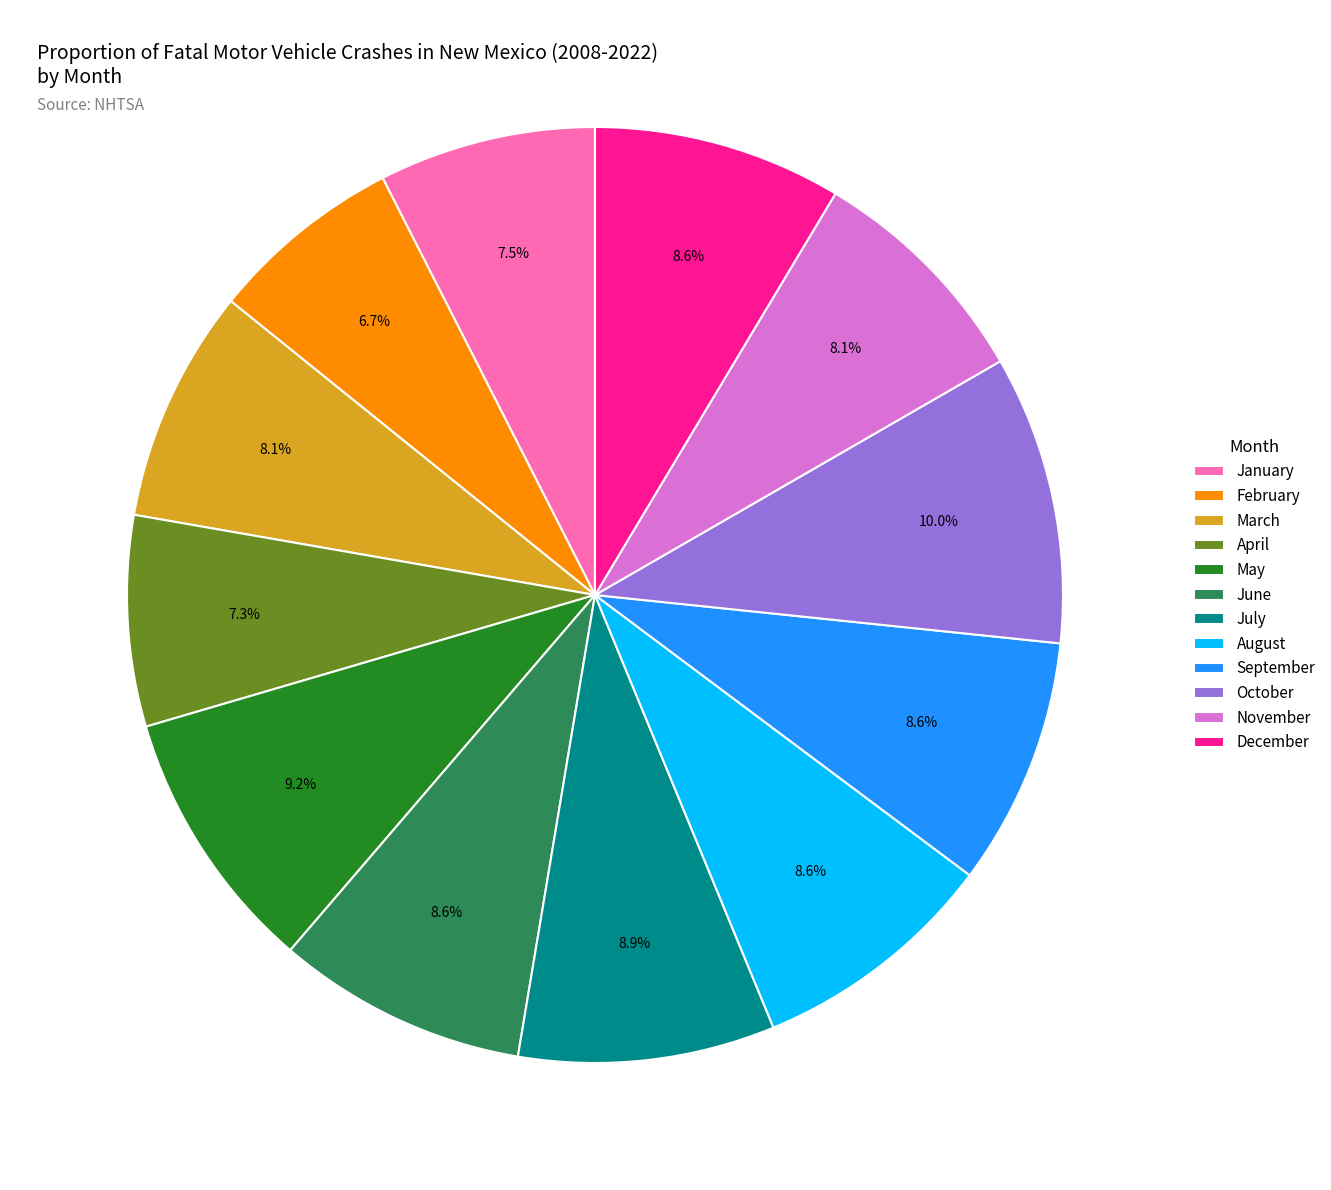

Which category has the biggest portion of the pie?

October